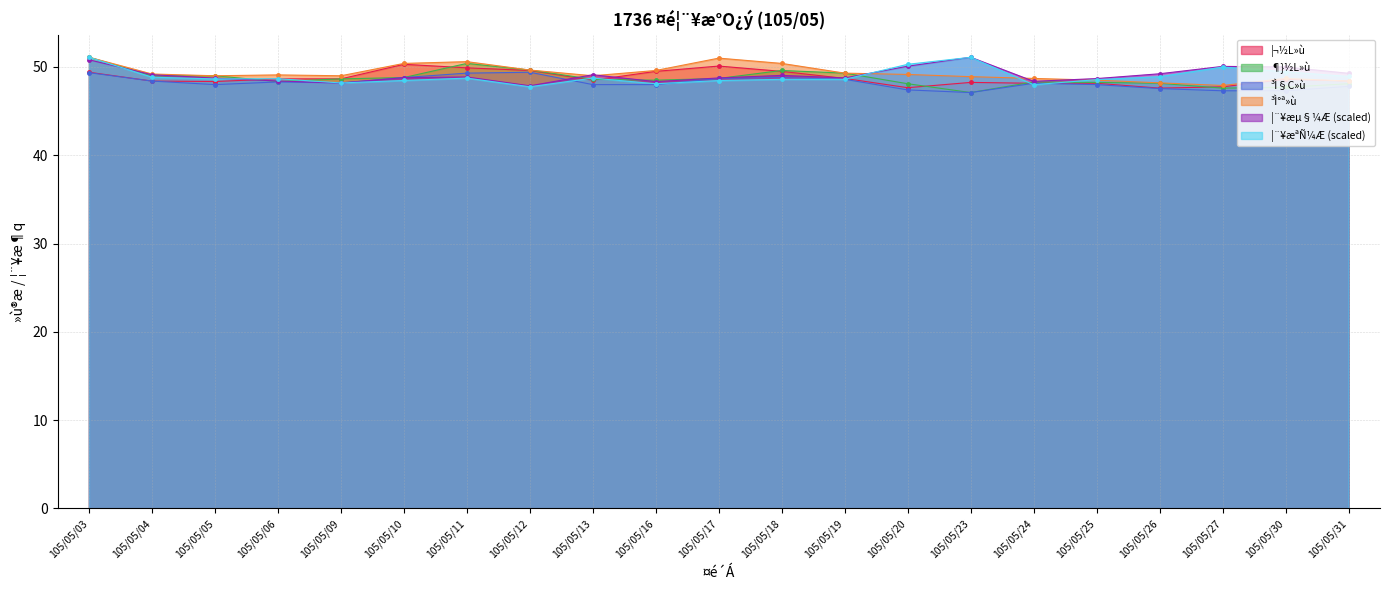

What is the smallest value displayed?

47.1